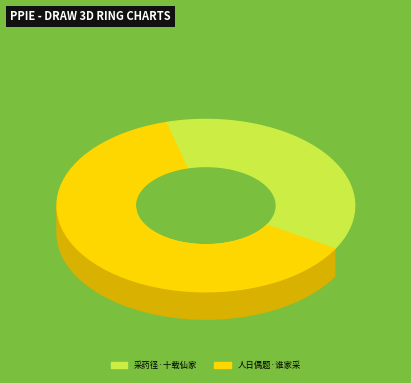

To the nearest percent, what is the combined percentage of 采药径·十载仙家采药心 and 人日偶题·谁家采桑女?

100%